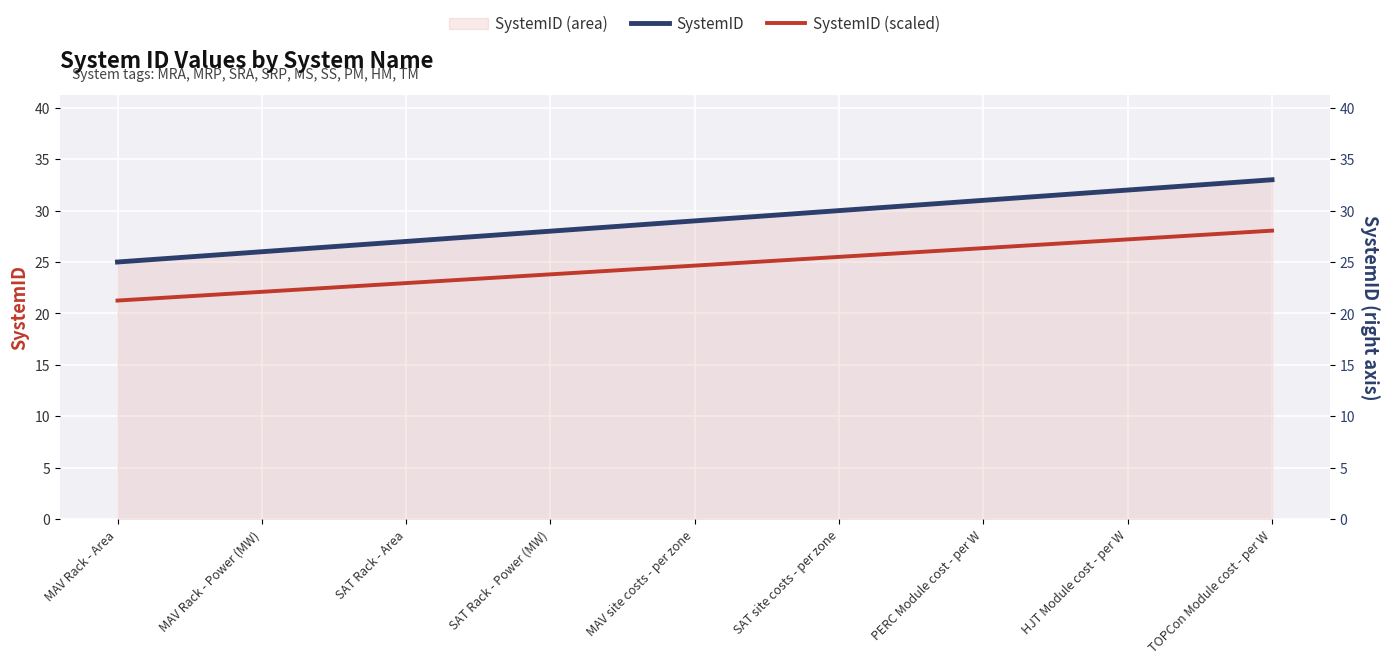

At how many categories does at least one series exceed 28?

5